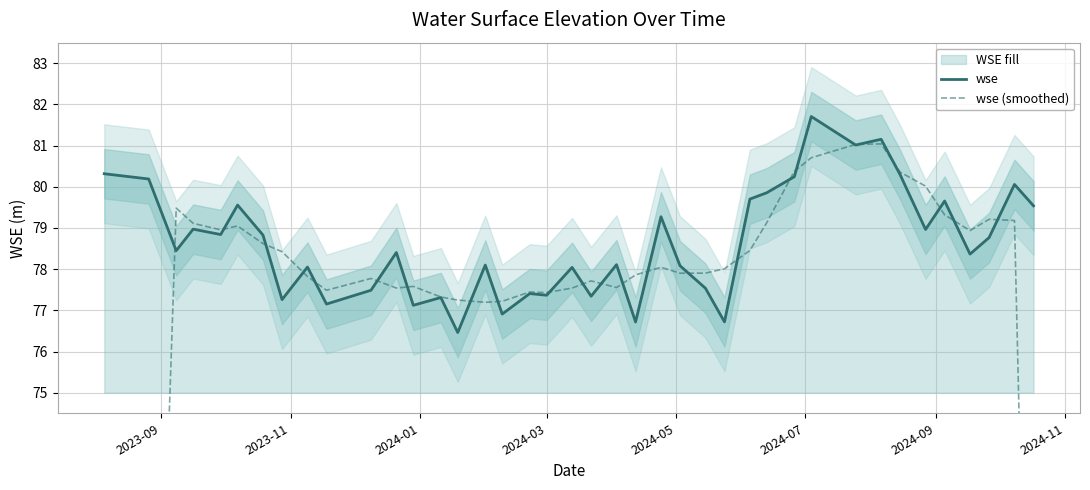

How many values in the wse series are below 78?

13